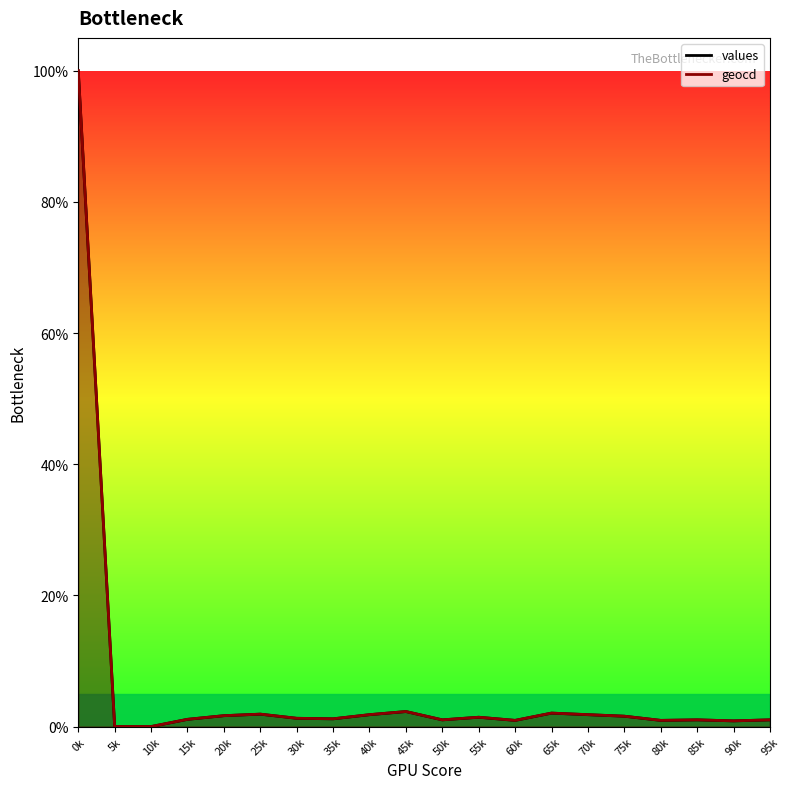

What is the difference between the maximum and minimum values in the values series?

100.0